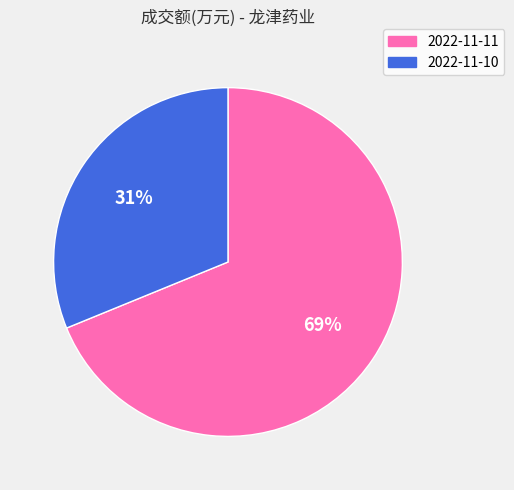

To the nearest percent, what portion does 2022-11-11 represent?

69%